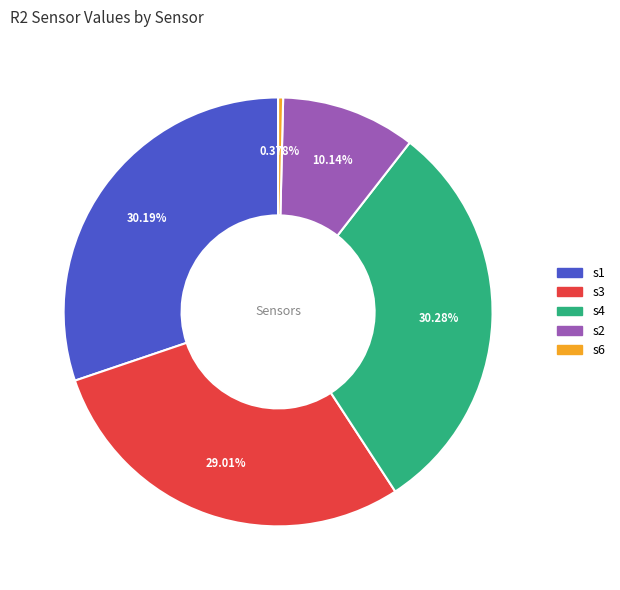

Do s3 and s4 together represent more than half of the pie?

Yes